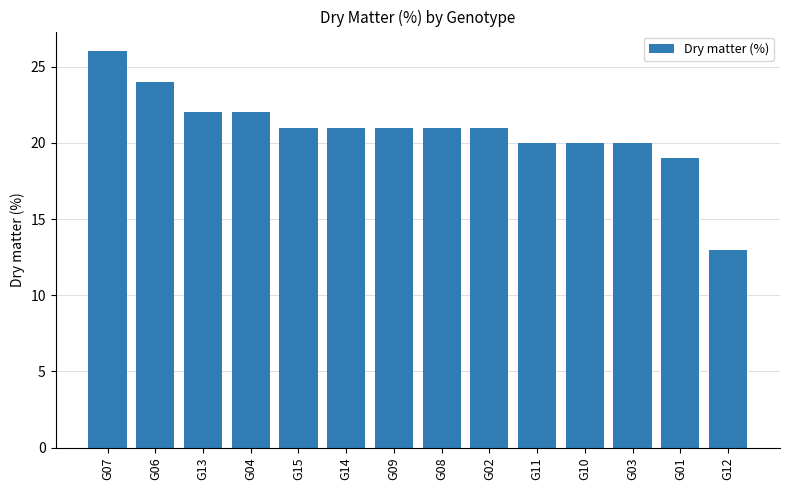

What is the greatest value displayed?

26